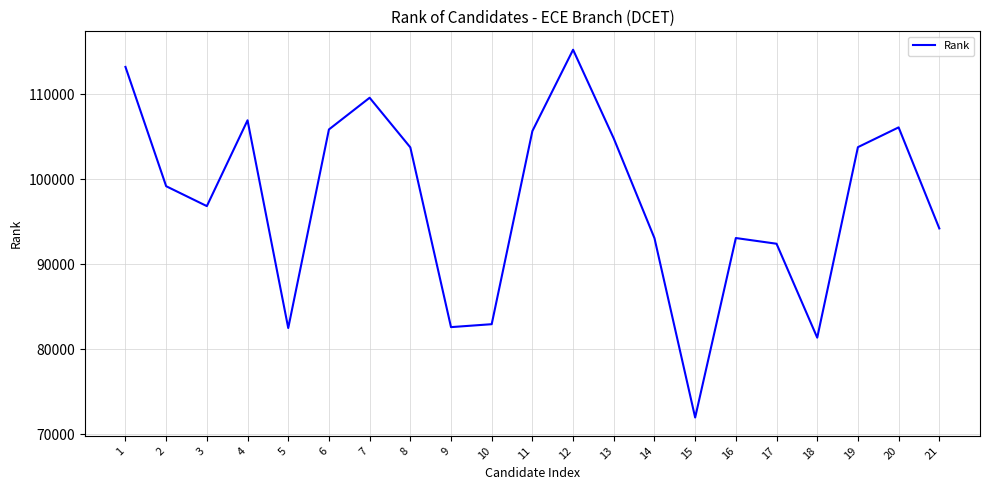

What is the smallest value displayed?

71962